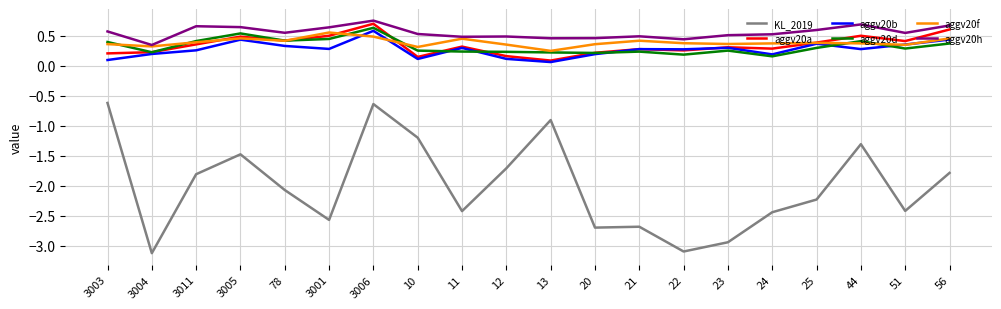

Which series has the largest total across all categories?

aggv20h